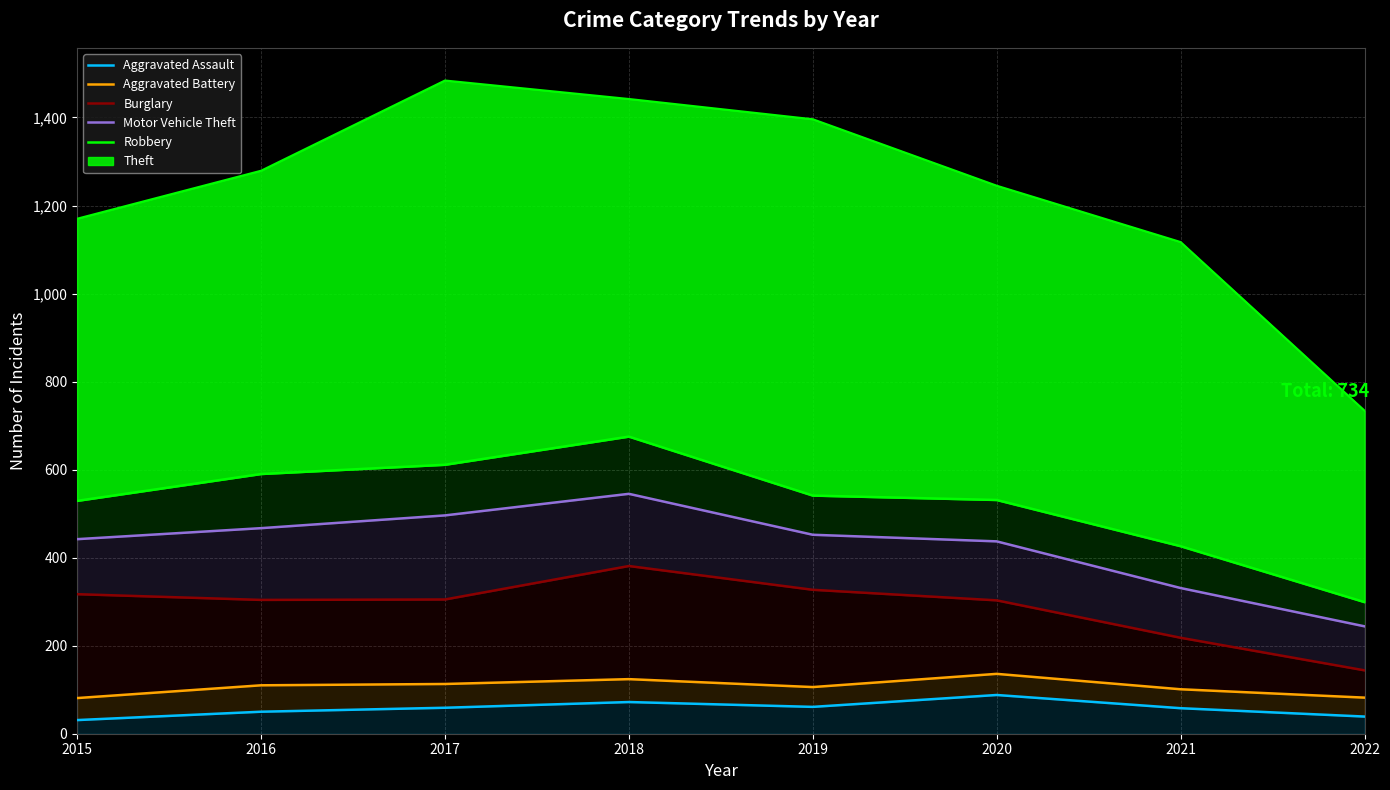

List the labels in order of Burglary value, largest first.

2018, 2019, 2015, 2017, 2016, 2020, 2021, 2022